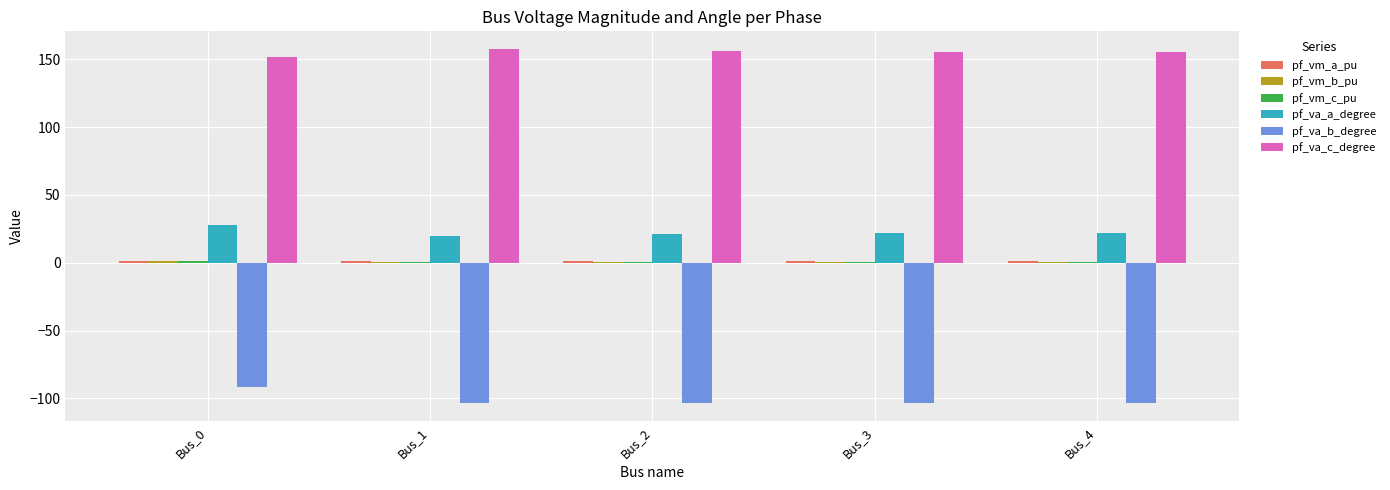

What is the greatest value displayed?

157.5